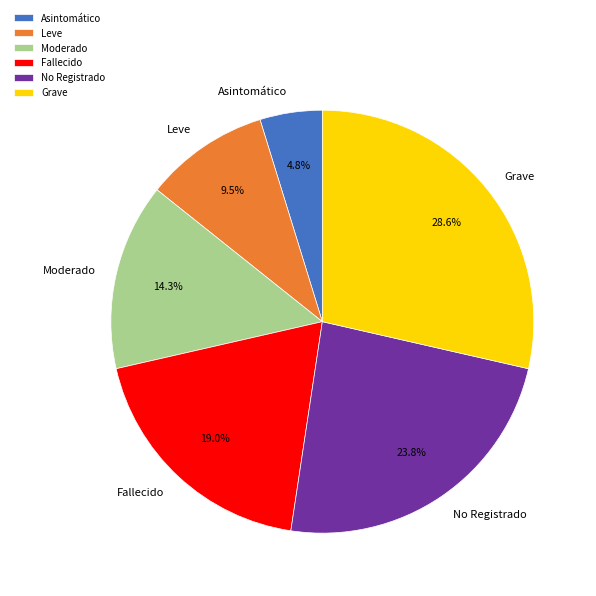

True or false: Leve accounts for 20% of the total.

False